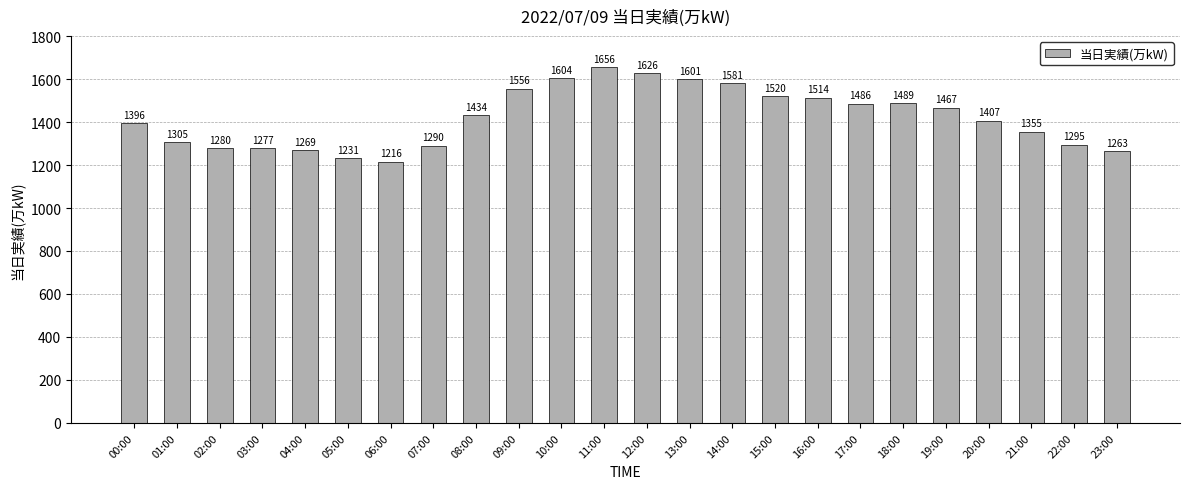

Approximately how many times larger is the value at 05:00 compared to 00:00?

0.9